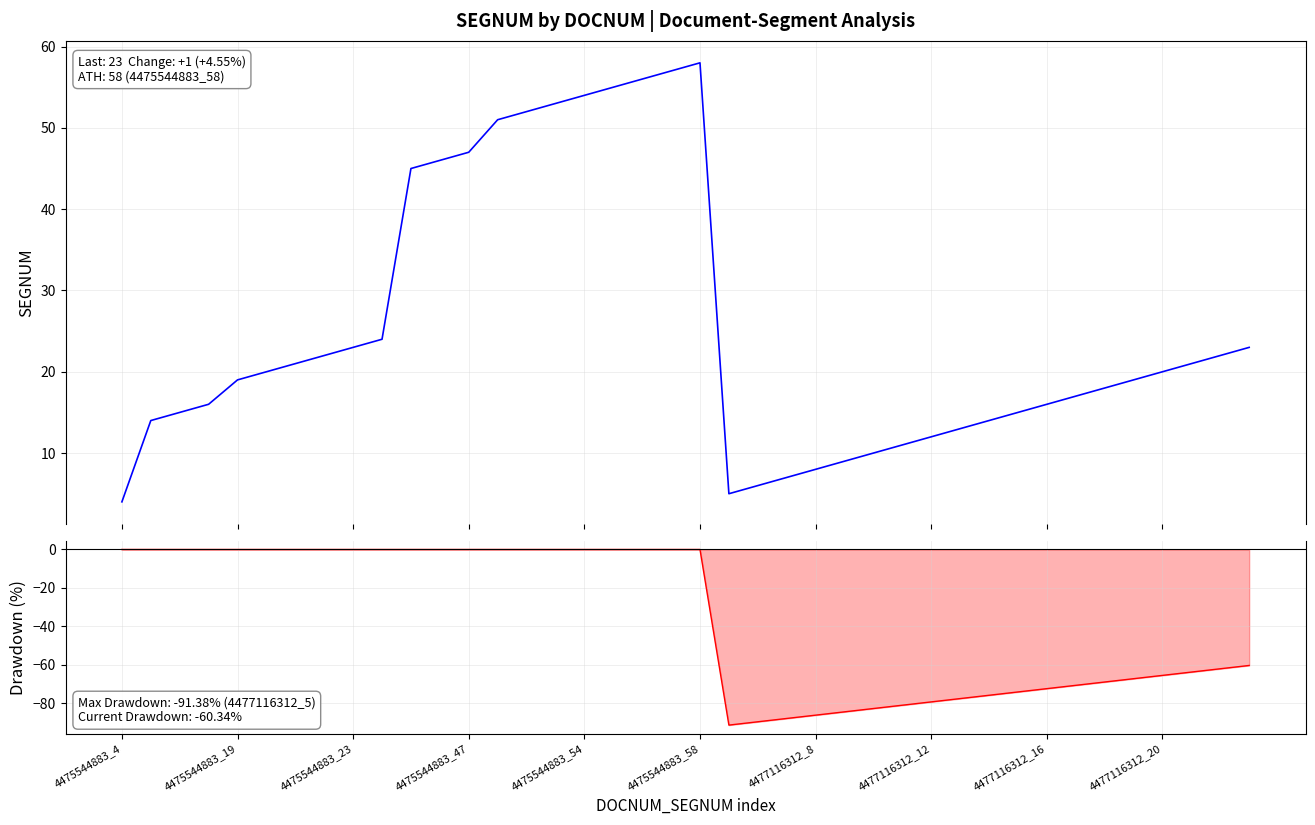

True or false: SEGNUM and Drawdown intersect in this chart.

False